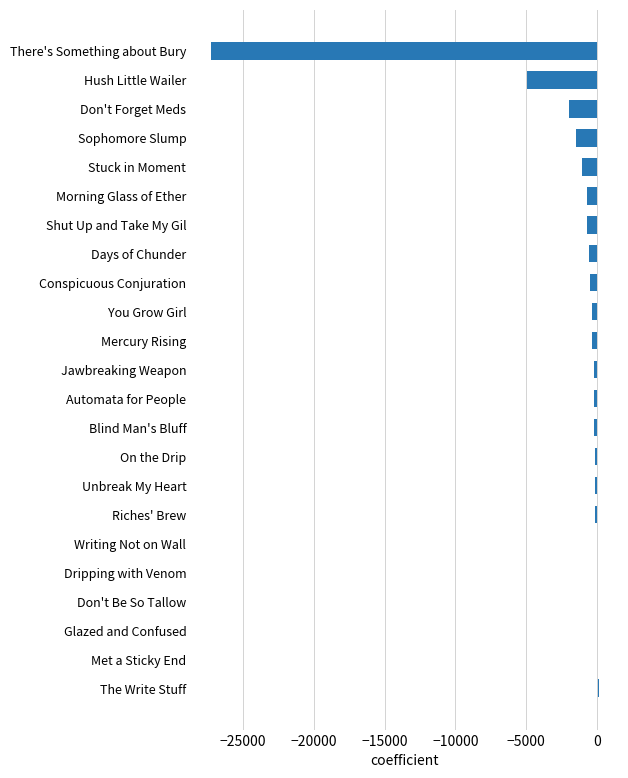

What is the sum of all values?

-40709.0